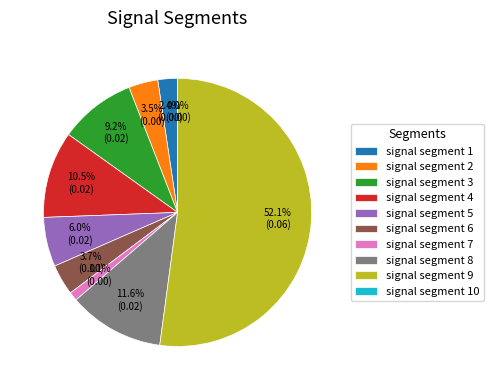

To the nearest percent, what portion does signal segment 8 represent?

12%